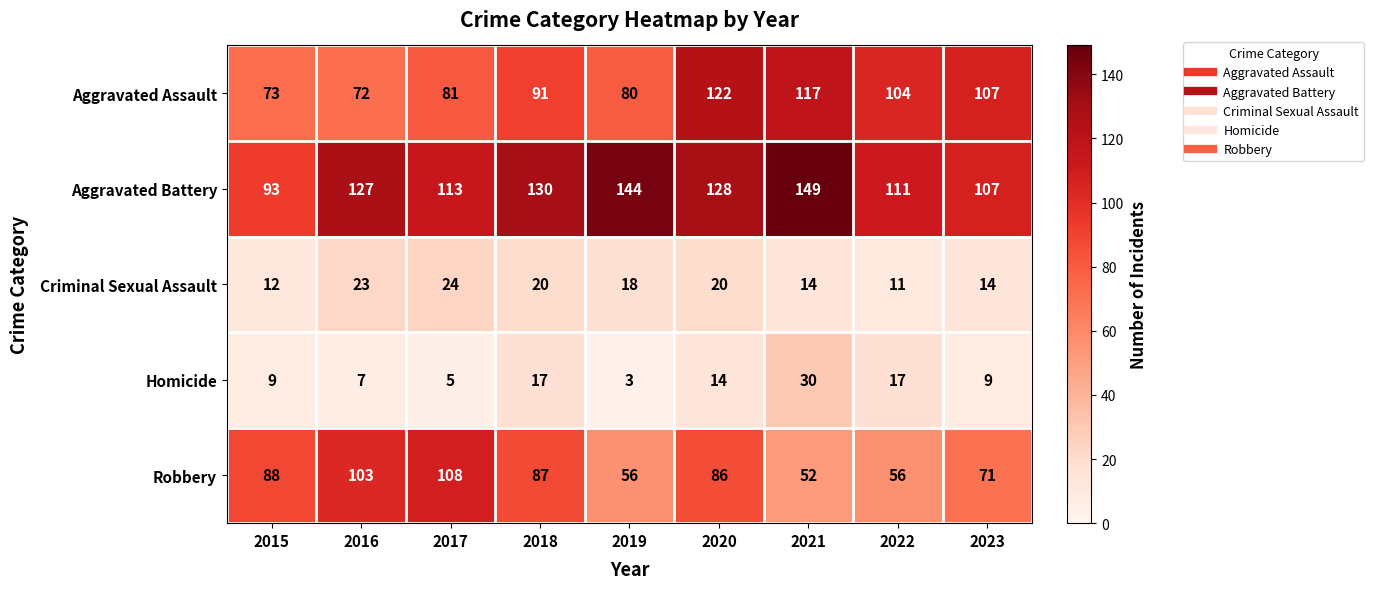

At 2018, list the series in order from largest to smallest.

Aggravated Battery, Aggravated Assault, Robbery, Criminal Sexual Assault, Homicide